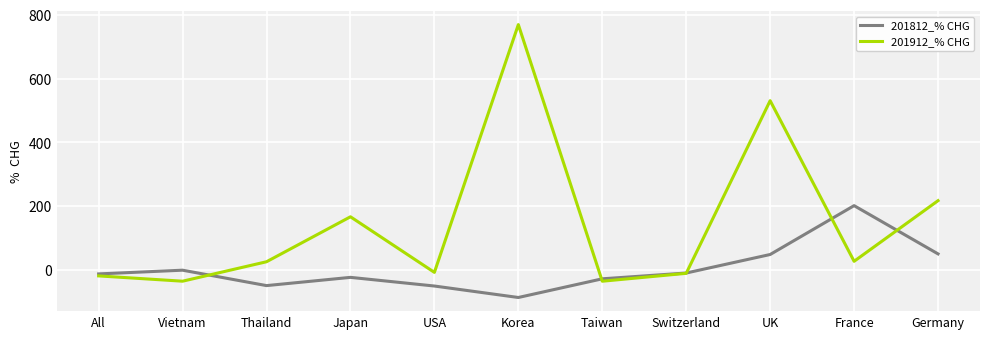

Which series has the largest total across all categories?

201912_% CHG